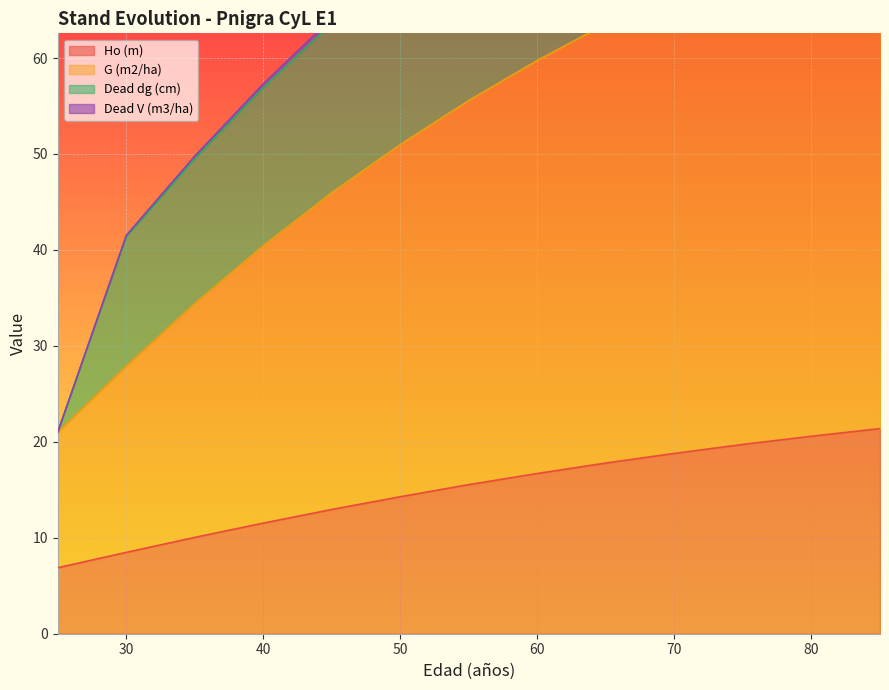

What is the difference between the Ho (m) values at 60 and 55?

1.2